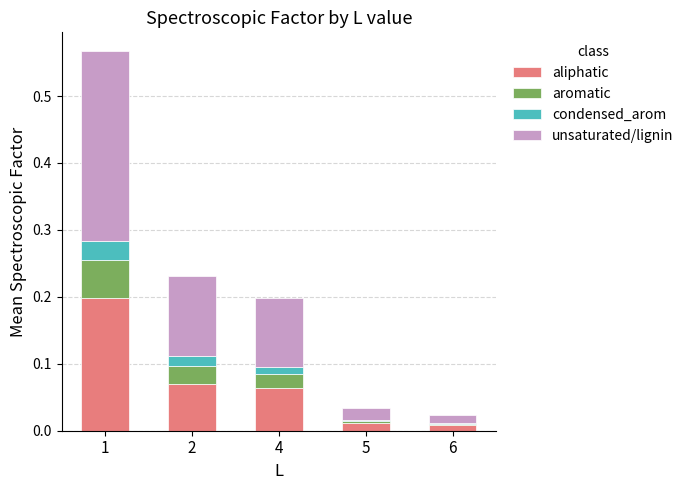

Are the bars horizontal?

No